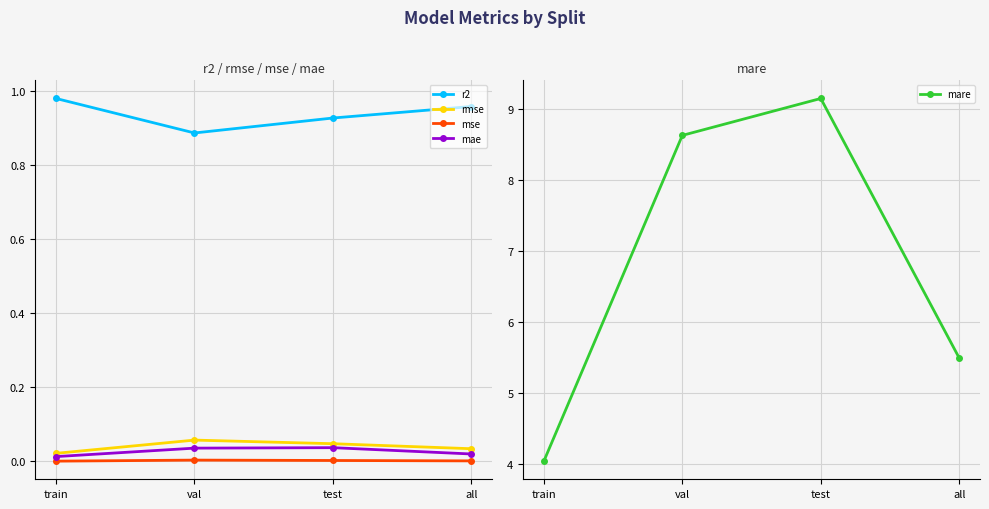

Which series has the largest range (max minus min)?

mare